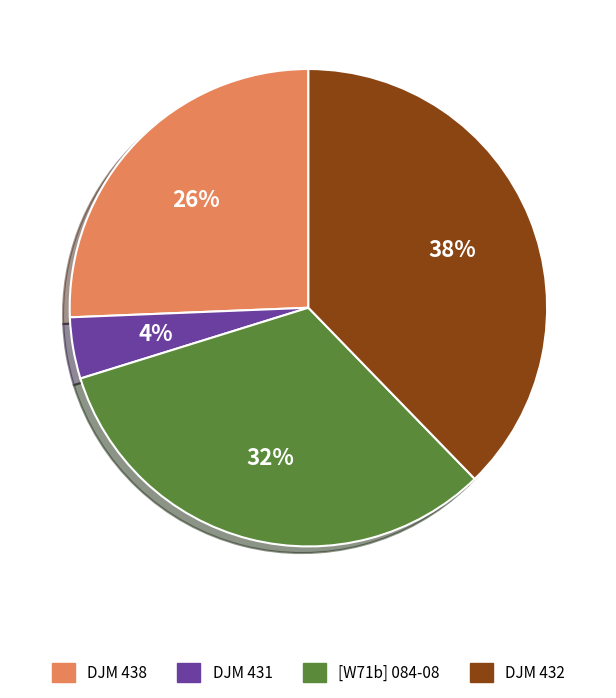

Rank the categories by value from highest to lowest.

DJM 432, [W71b] 084-08, DJM 438, DJM 431